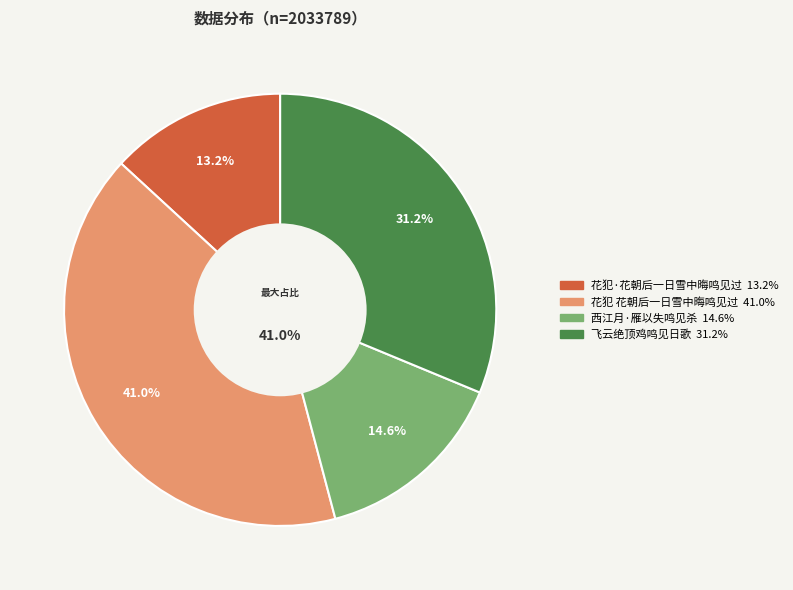

The 花犯 花朝后一日雪中晦鸣见过 slice represents 54% of the pie. True or false?

False